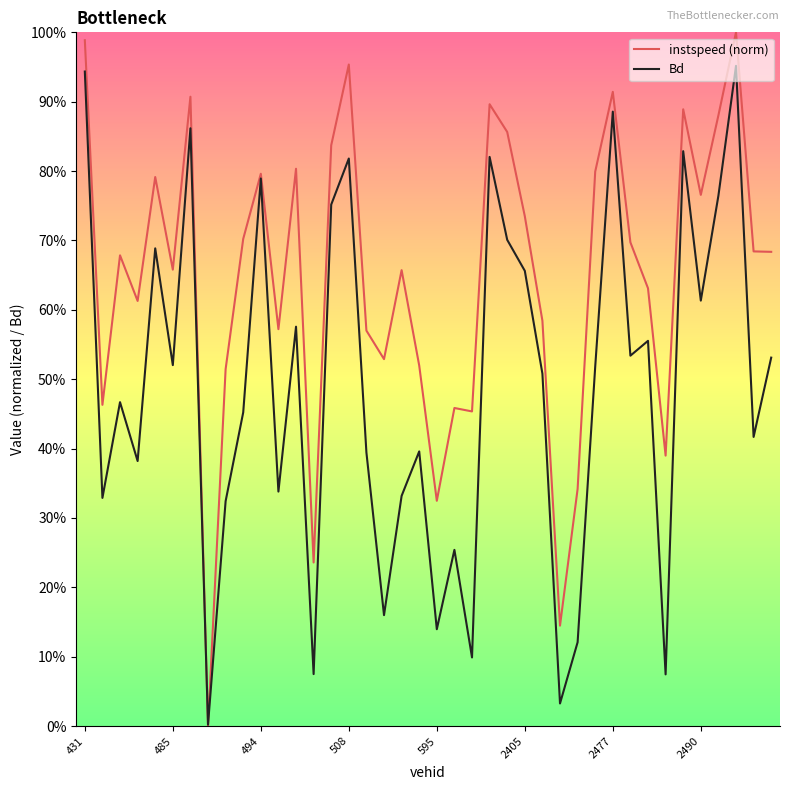

What is the value of the Bd point at the 2nd from the left?

0.3